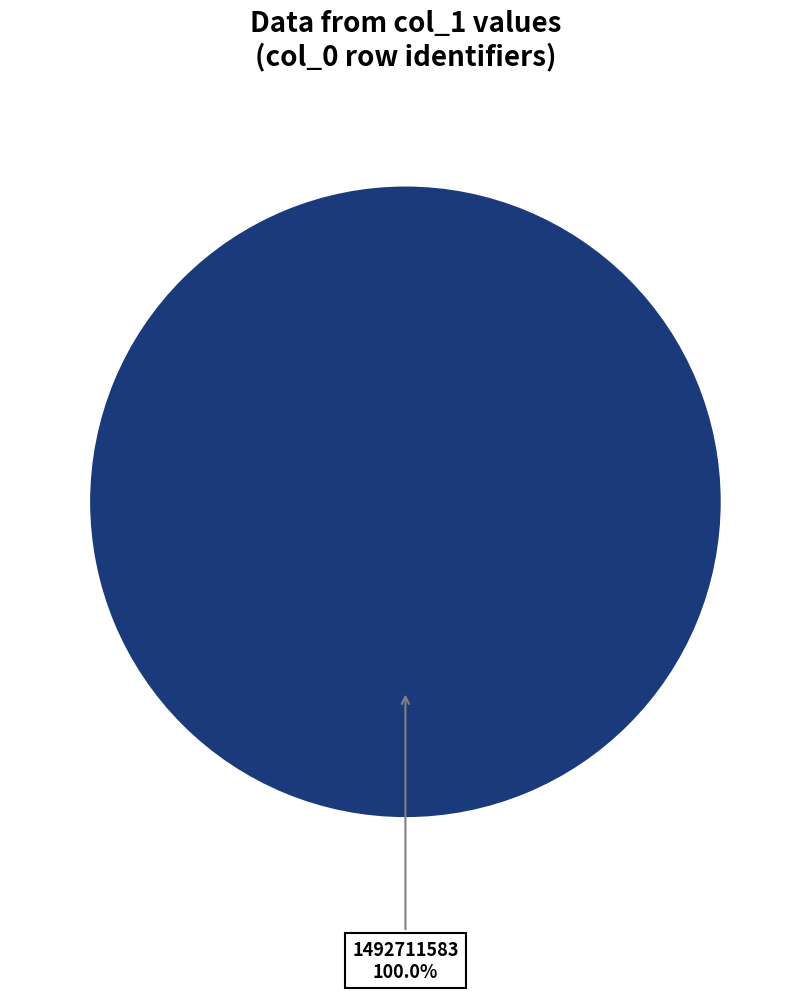

How many slices are in this pie chart?

1